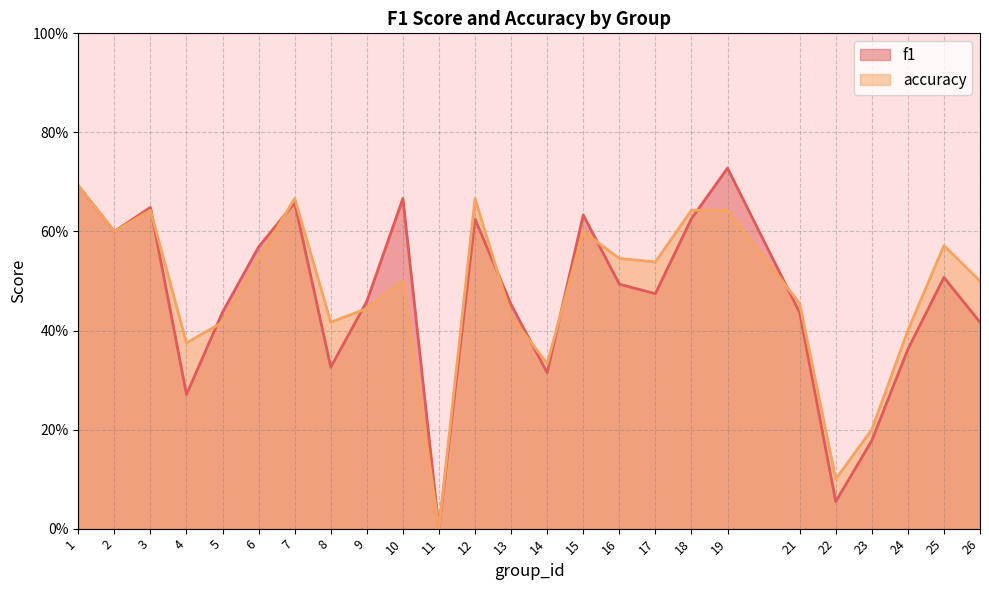

How many intersections are there between accuracy and f1?

10